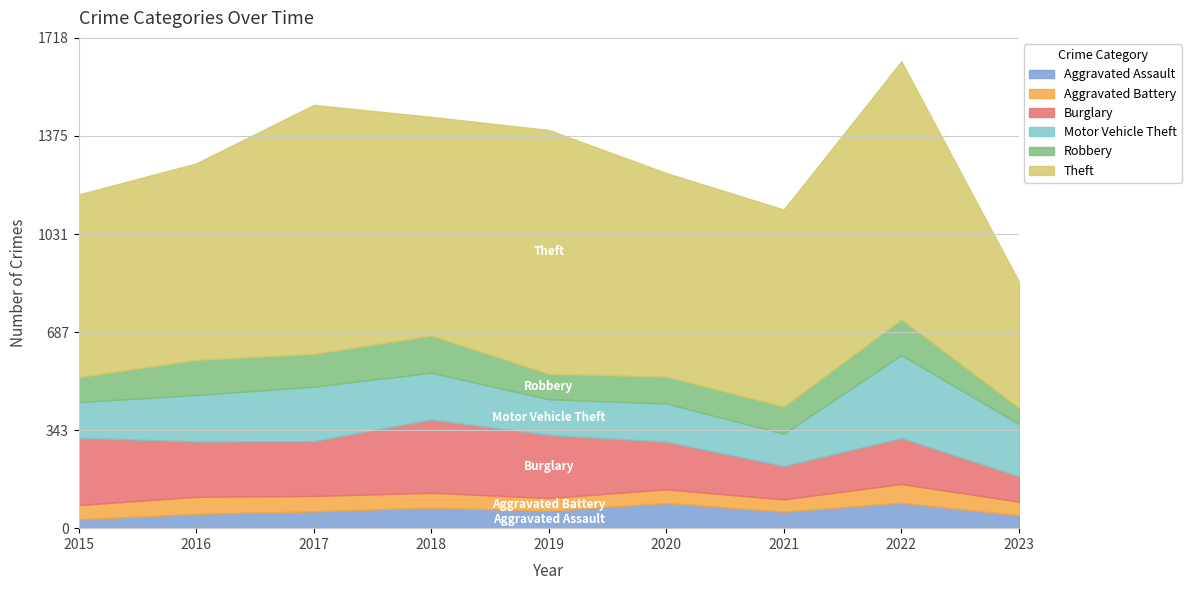

Reading left to right, extract all data points from this chart.

Aggravated Assault: 2015=31	2016=50	2017=59	2018=72	2019=61	2020=88	2021=58	2022=89	2023=45
Aggravated Battery: 2015=50	2016=60	2017=54	2018=52	2019=45	2020=48	2021=43	2022=66	2023=48
Burglary: 2015=236	2016=194	2017=192	2018=257	2019=221	2020=167	2021=117	2022=161	2023=89
Motor Vehicle Theft: 2015=125	2016=163	2017=191	2018=164	2019=125	2020=134	2021=113	2022=291	2023=183
Robbery: 2015=87	2016=123	2017=115	2018=130	2019=89	2020=94	2021=95	2022=125	2023=57
Theft: 2015=641	2016=689	2017=873	2018=767	2019=855	2020=714	2021=691	2022=905	2023=443